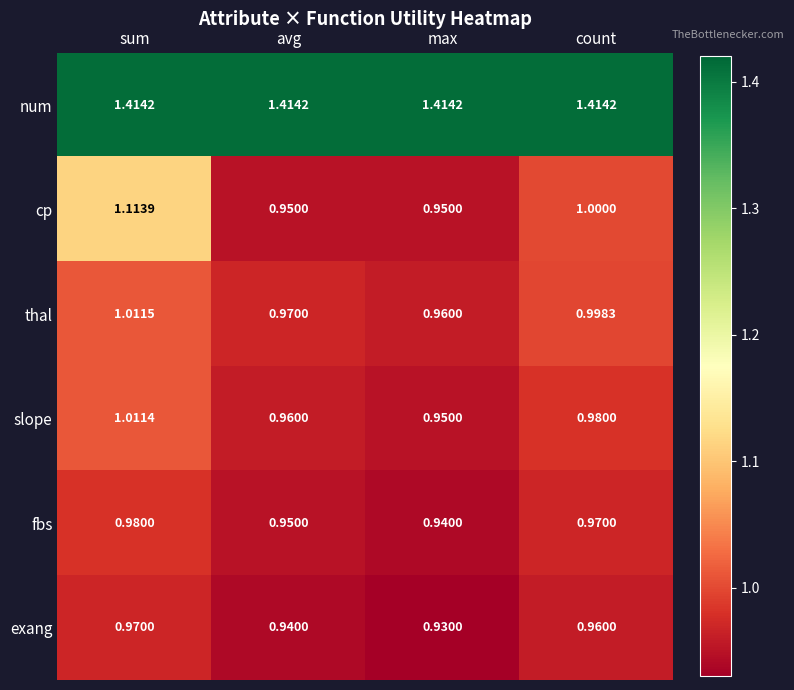

Which category has the highest value in the thal series?

sum